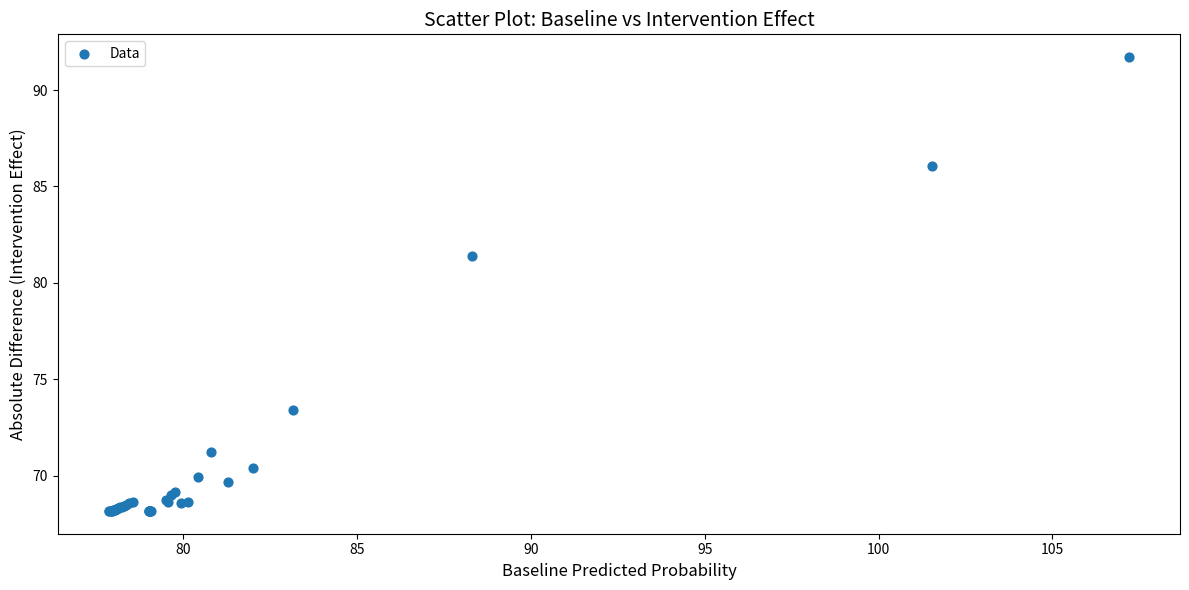

What Y value in the scatter plot is closest to 79?

81.4